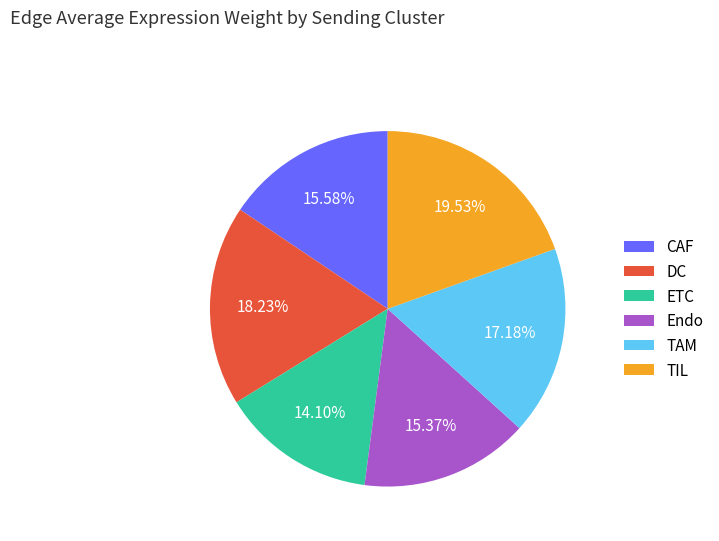

Do TIL and ETC together represent more than half of the pie?

No